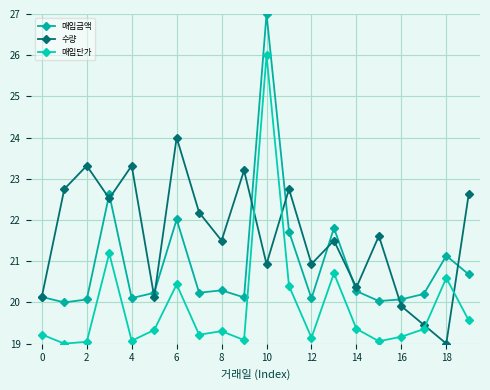

What is the label of the 19th point from the left?

18